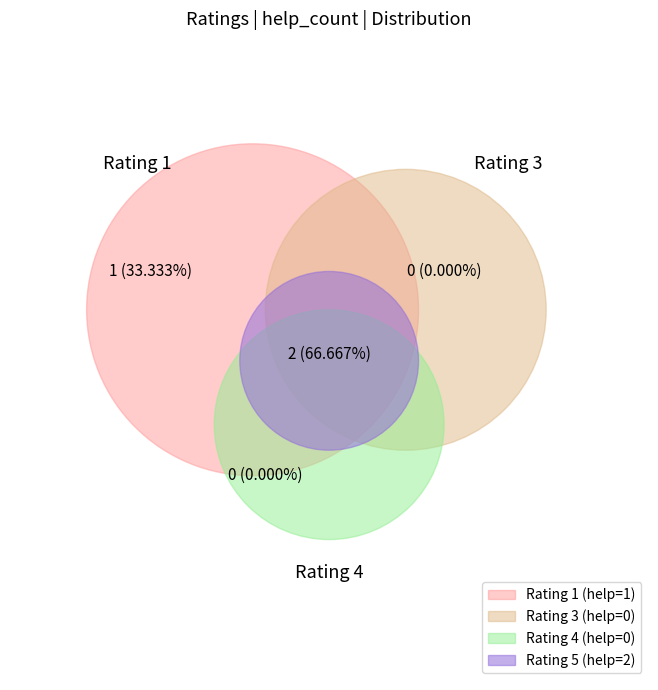

What is the change in value from 1 to 4?

-1